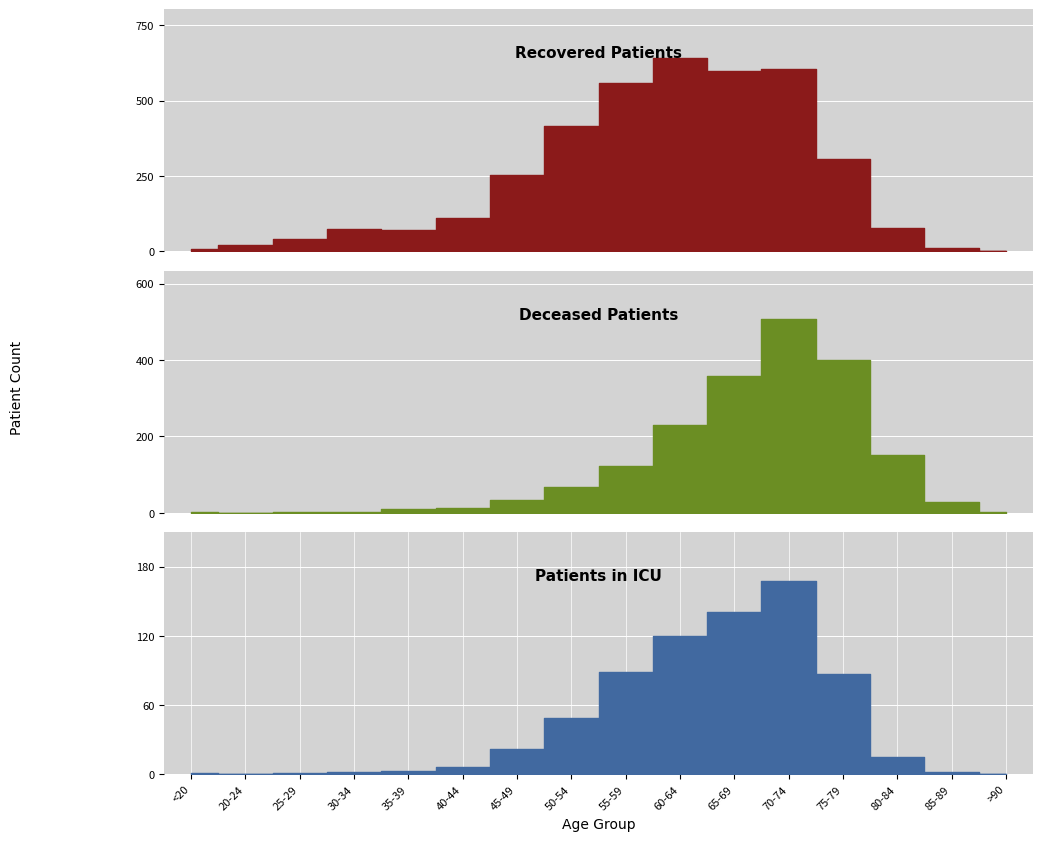

True or false: recovered_patients and patients_in_icu intersect in this chart.

False